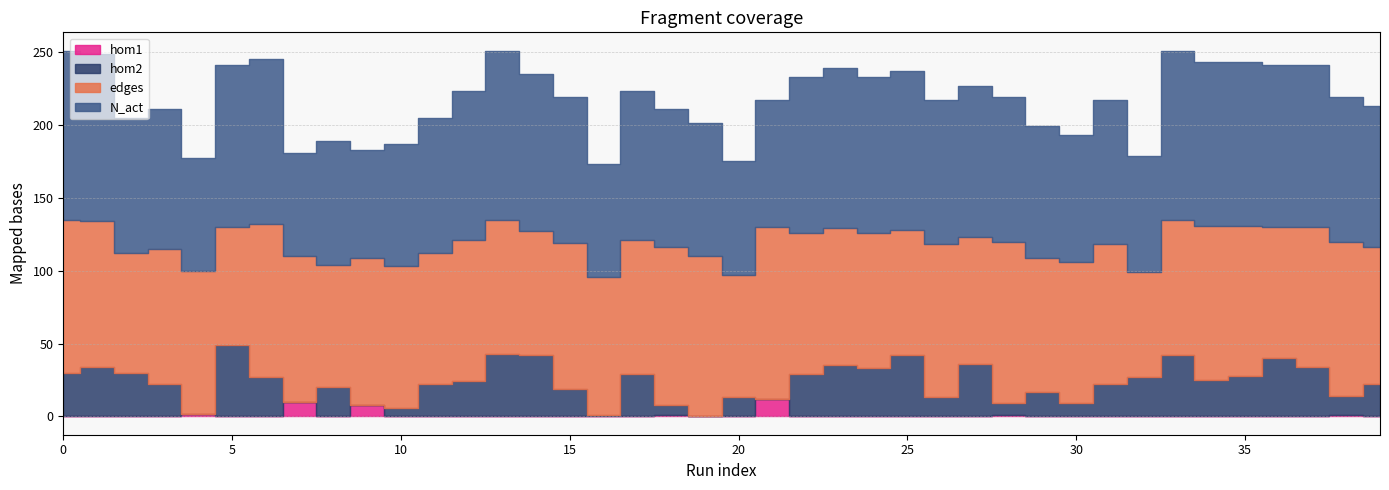

How many data points in edges are less than 96?

19